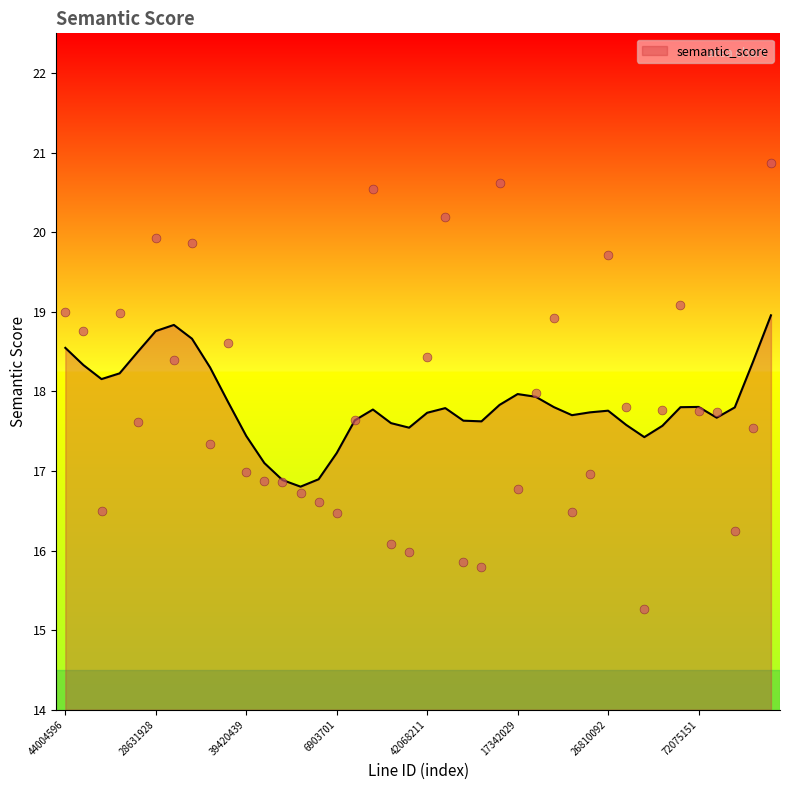

Approximately how many times larger is the value at 47080054 compared to 62074123?

0.9